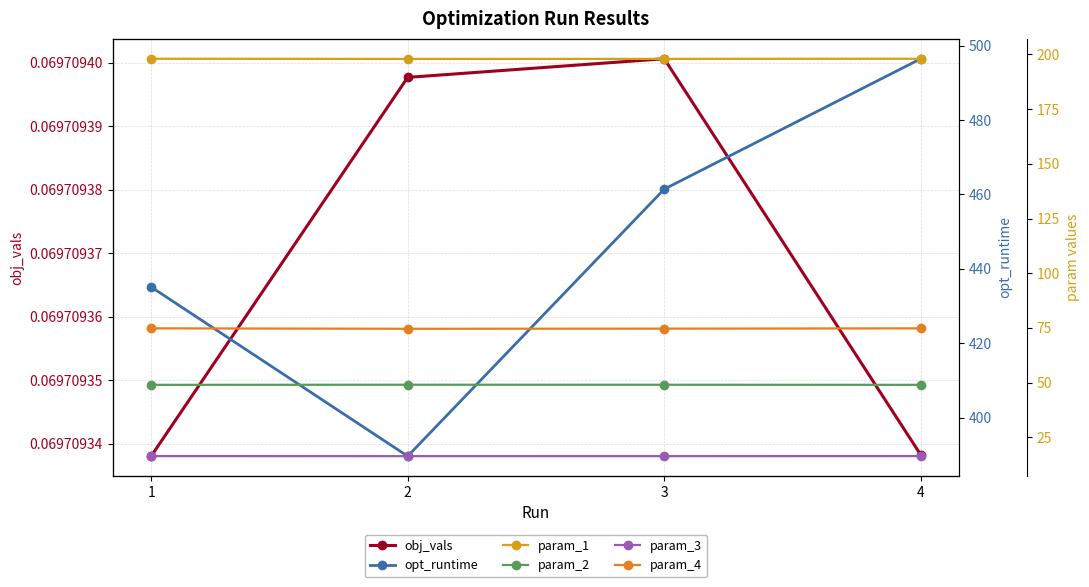

Which label corresponds to the largest value in the chart?

4